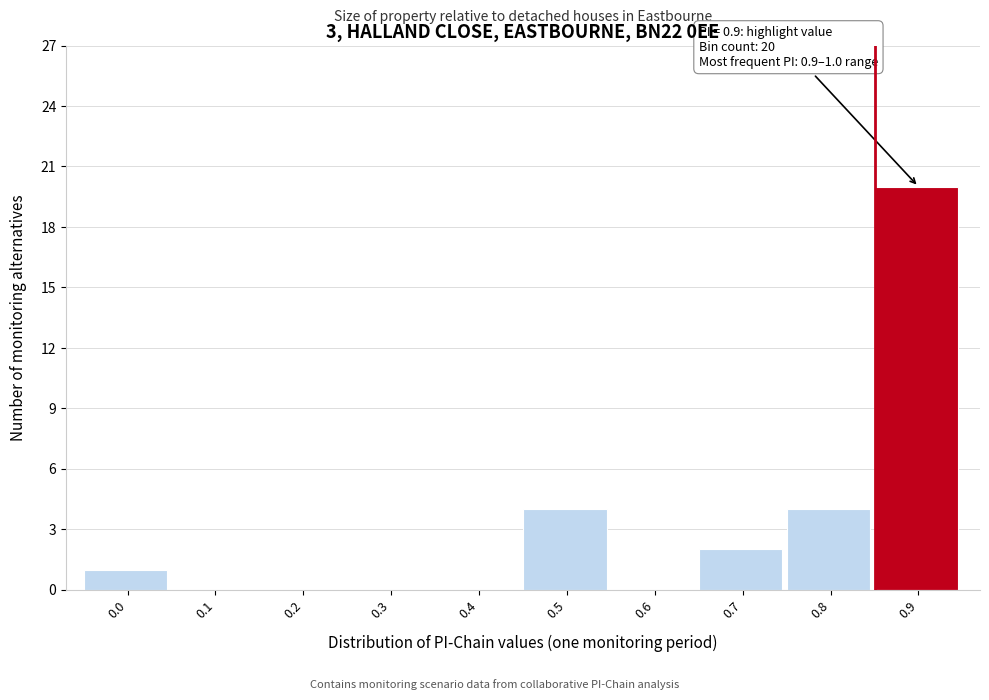

Reading right to left, transcribe all the data shown in this chart.

0.9=20	0.8=4	0.7=2	0.6=0	0.5=4	0.4=0	0.3=0	0.2=0	0.1=0	0.0=1